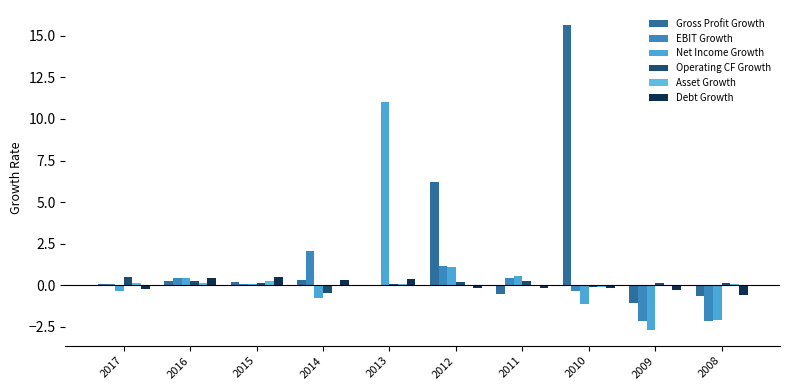

At how many categories does at least one series exceed 6?

3